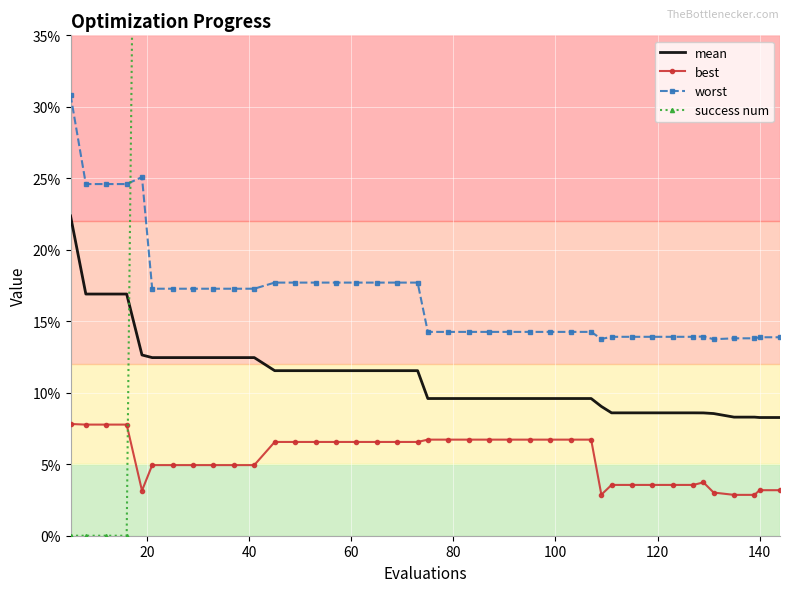

True or false: worst and mean intersect in this chart.

False